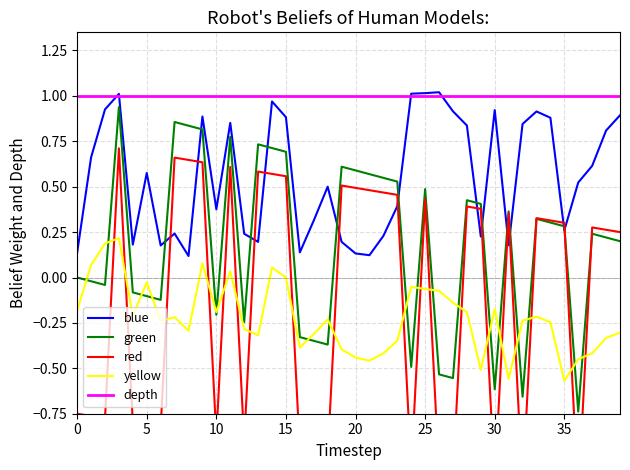

True or false: yellow and depth intersect in this chart.

False